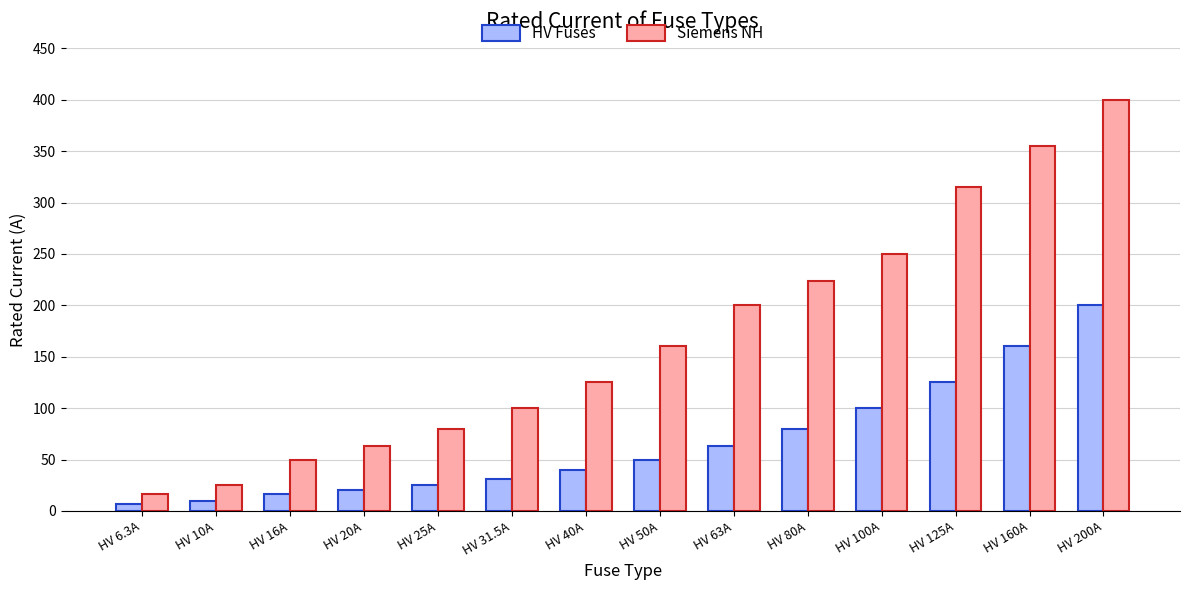

Reading right to left, what are all the values shown in this chart?

HV Fuses: HV 200A=200.0	HV 160A=160.0	HV 125A=125.0	HV 100A=100.0	HV 80A=80.0	HV 63A=63.0	HV 50A=50.0	HV 40A=40.0	HV 31.5A=31.5	HV 25A=25.0	HV 20A=20.0	HV 16A=16.0	HV 10A=10.0	HV 6.3A=6.3
Siemens NH: HV 200A=400.0	HV 160A=355.0	HV 125A=315.0	HV 100A=250.0	HV 80A=224.0	HV 63A=200.0	HV 50A=160.0	HV 40A=125.0	HV 31.5A=100.0	HV 25A=80.0	HV 20A=63.0	HV 16A=50.0	HV 10A=25.0	HV 6.3A=16.0